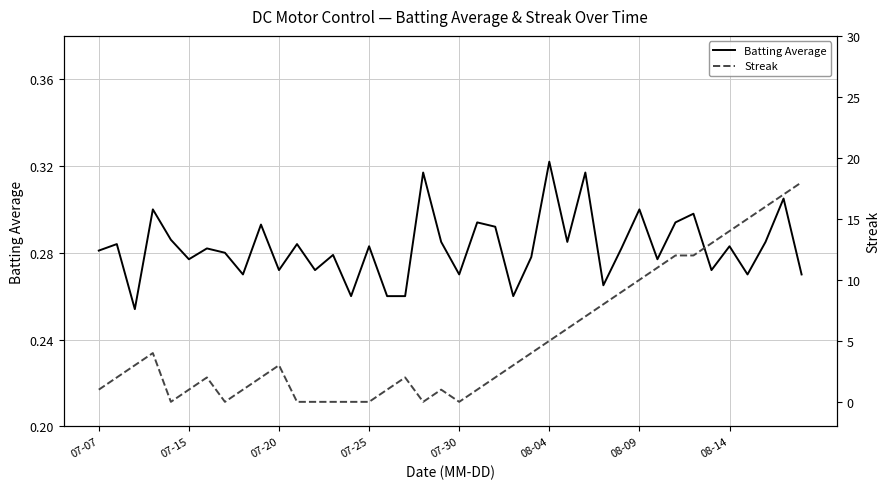

What is the sum of the Batting Average values at 36 and 39?

0.5